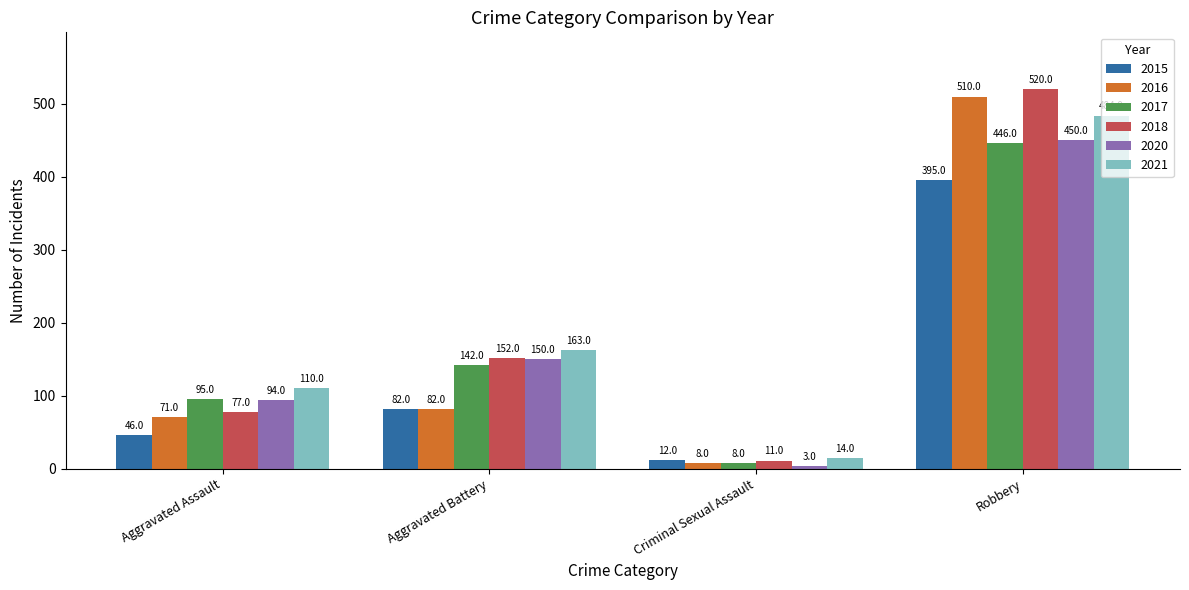

What are all the series names shown in the legend?

2015, 2016, 2017, 2018, 2020, 2021